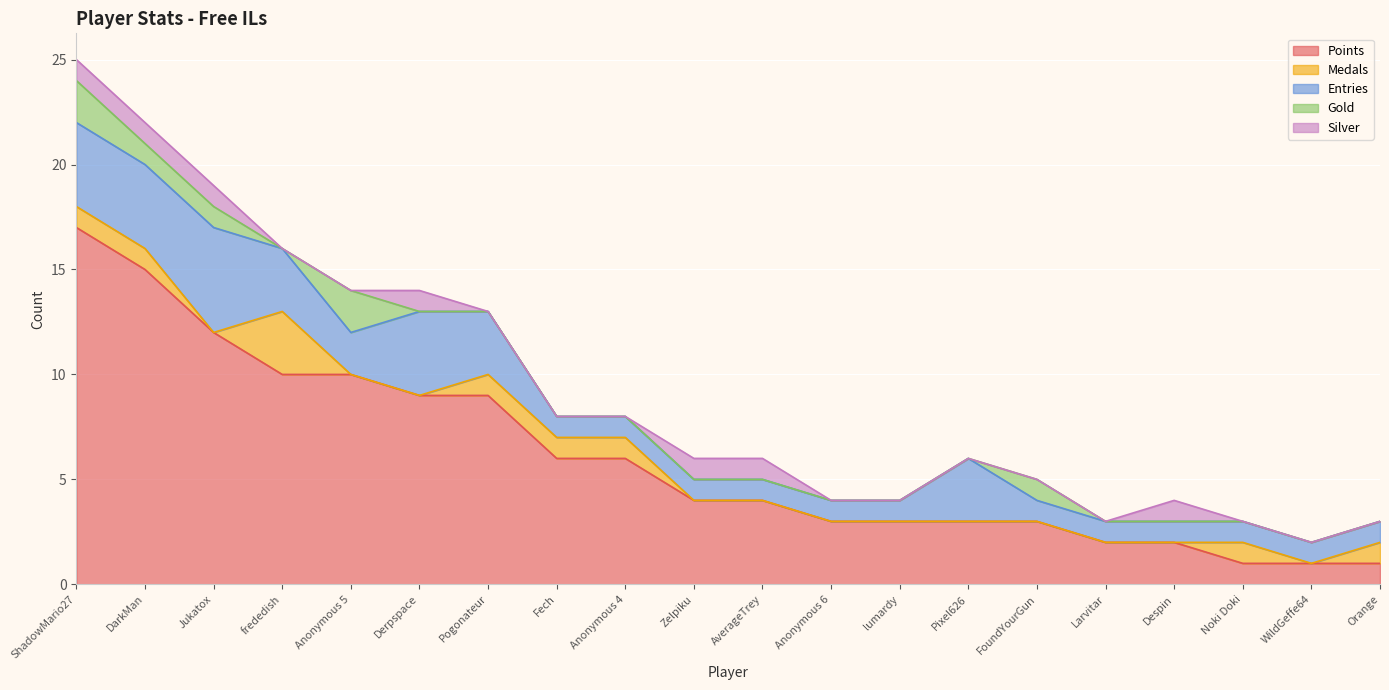

What is the difference between the Points values at Despin and Derpspace?

7